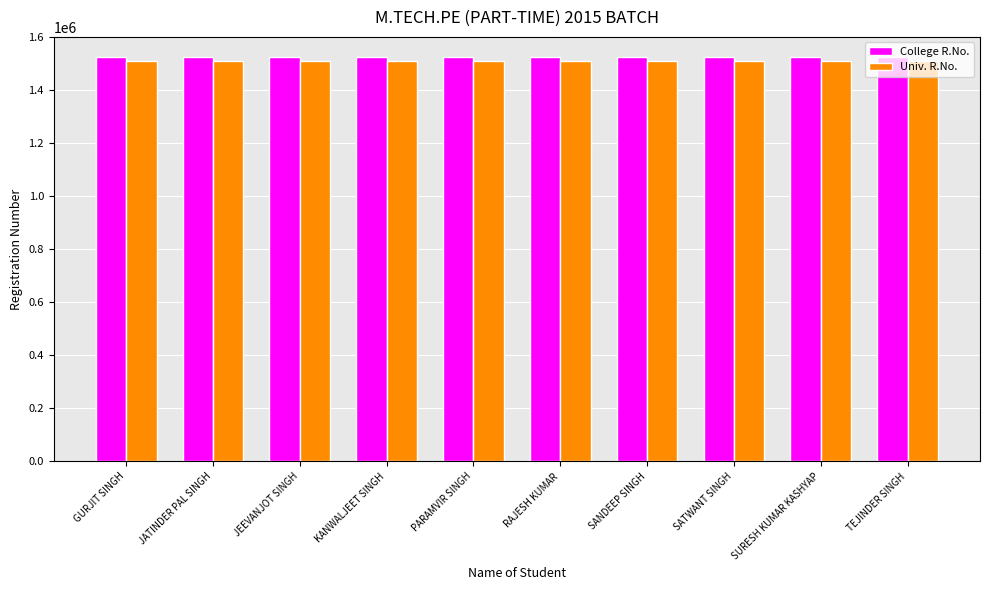

What is the approximate value of College R.No. at SANDEEP SINGH?

1524433